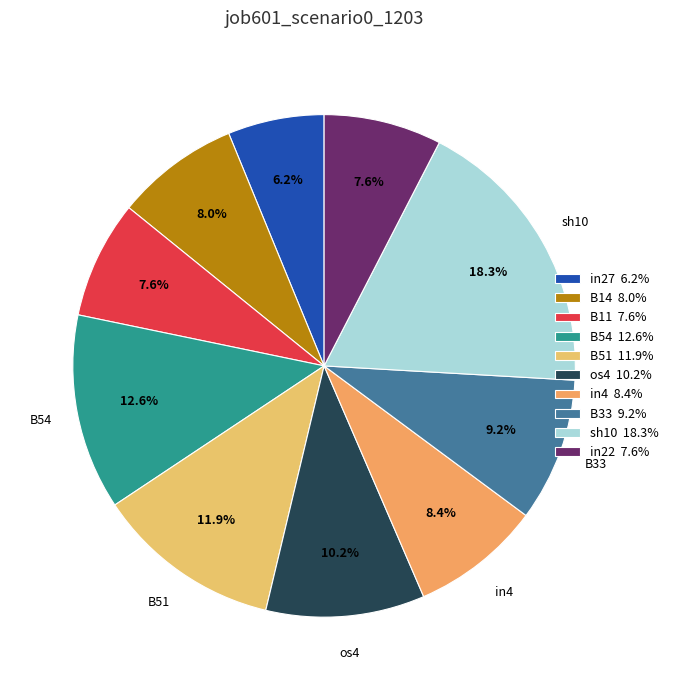

To the nearest percent, what is the average slice percentage?

10%